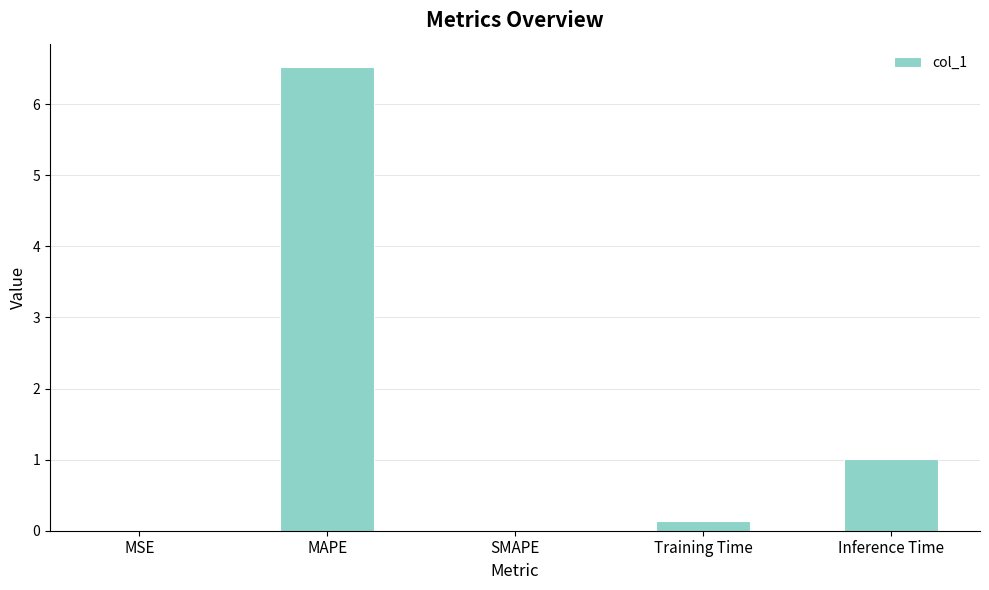

Which has a higher value, MAPE or Training Time?

MAPE